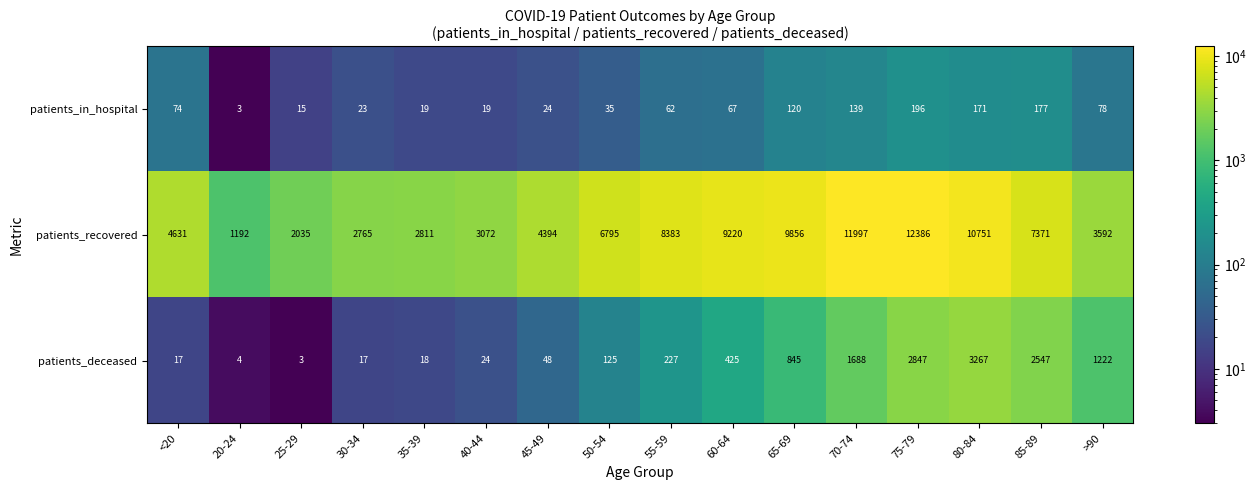

At which category is the sum across all series the highest?

75-79